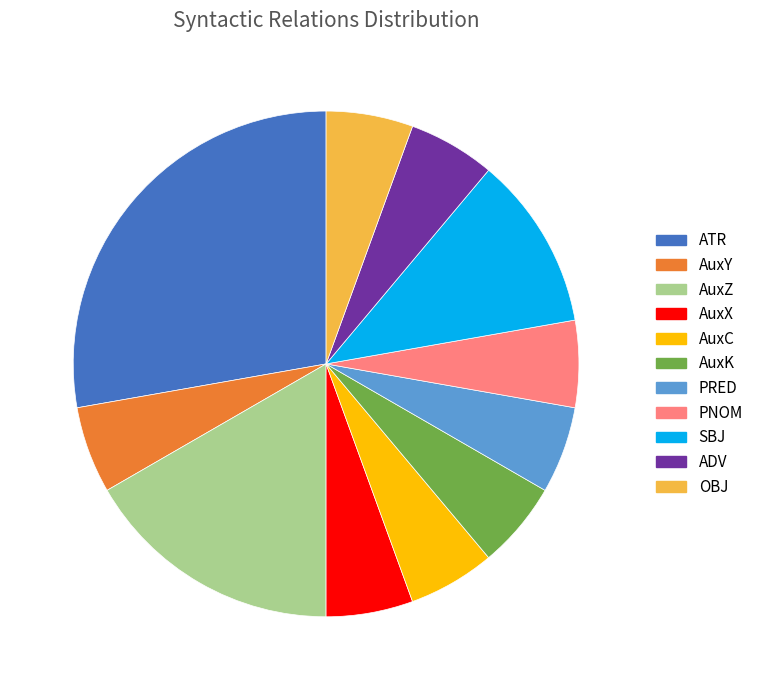

Between ATR and PRED, which is larger?

ATR